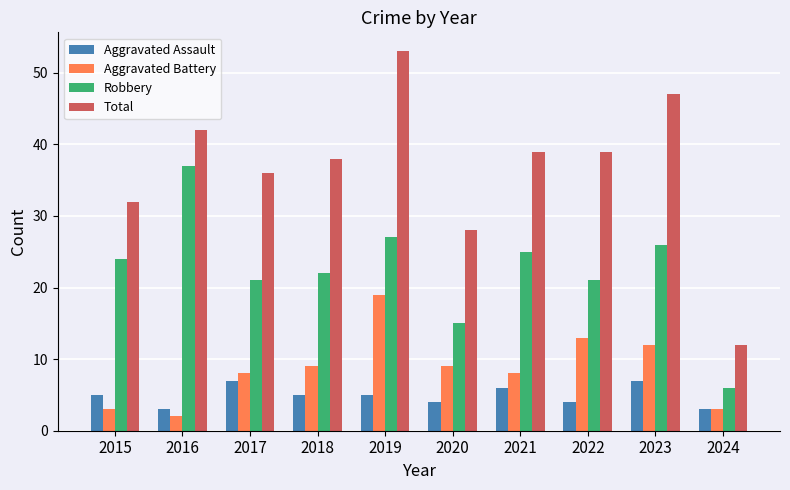

How many bars are there in each group?

4